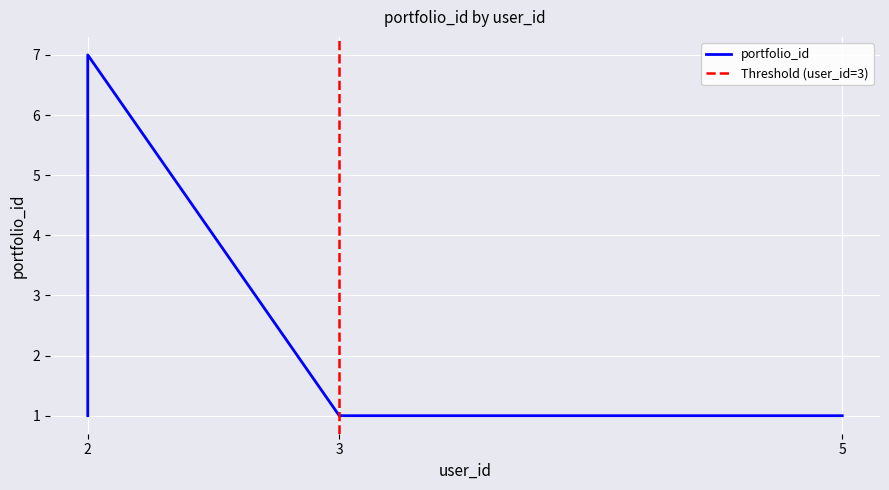

What is the ratio of the value at 5 to the value at 3?

1.0